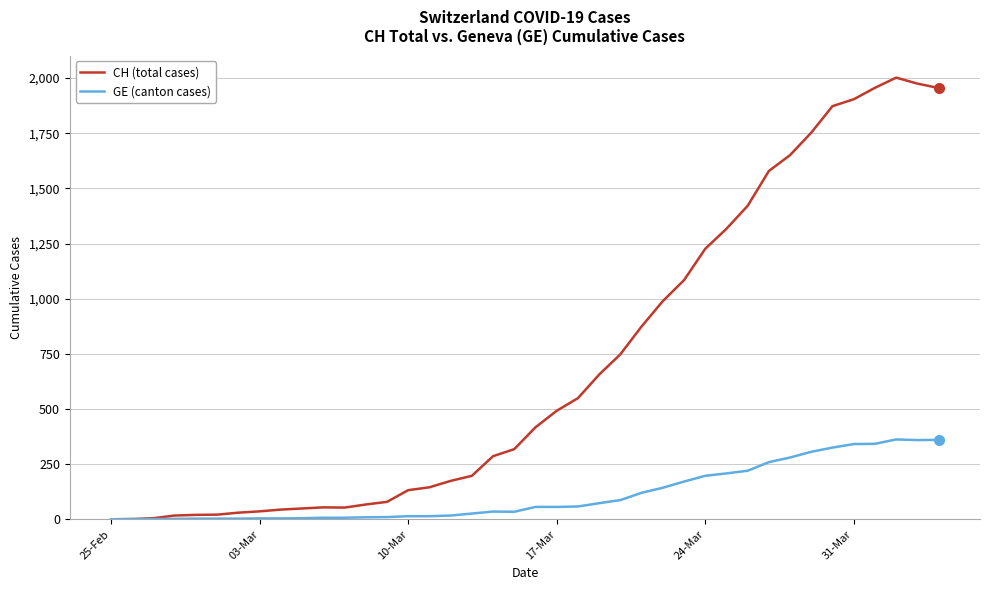

At how many categories does at least one series exceed 1357?

10